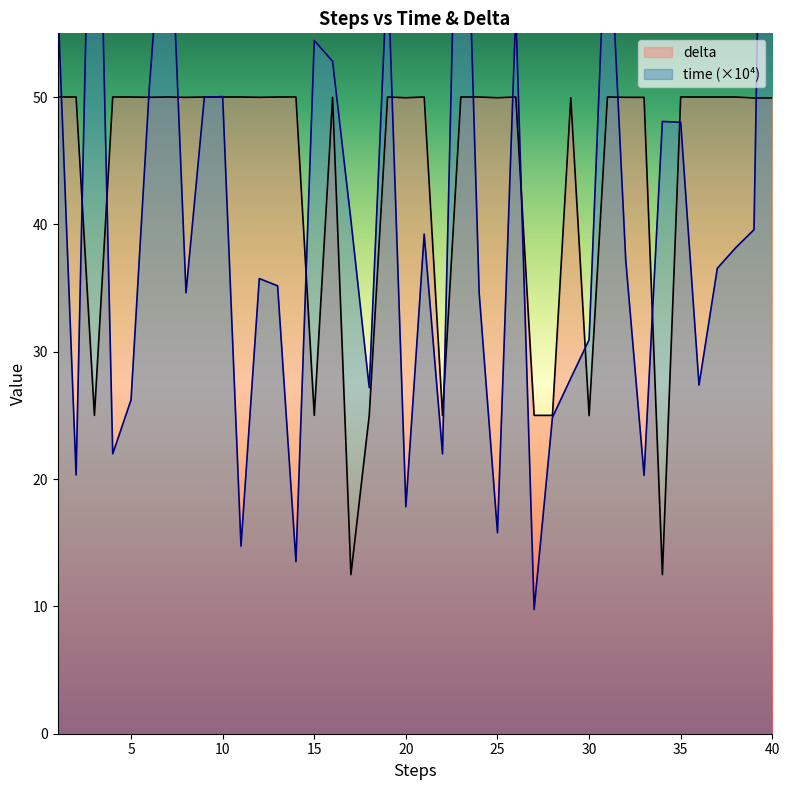

Rank the series by their average value, from highest to lowest.

delta, time